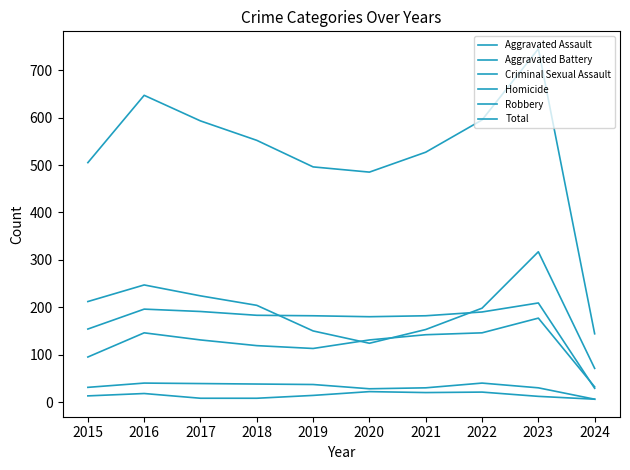

True or false: Total has a value of 766 at 2021.

False